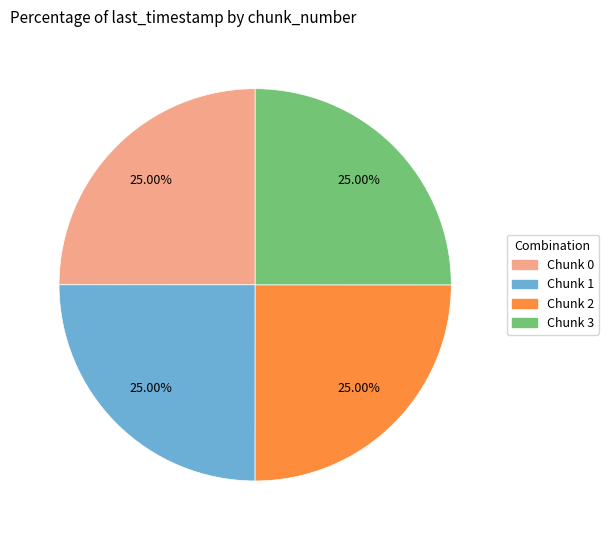

Approximately how many times larger is the value at Chunk 2 compared to Chunk 0?

1.0